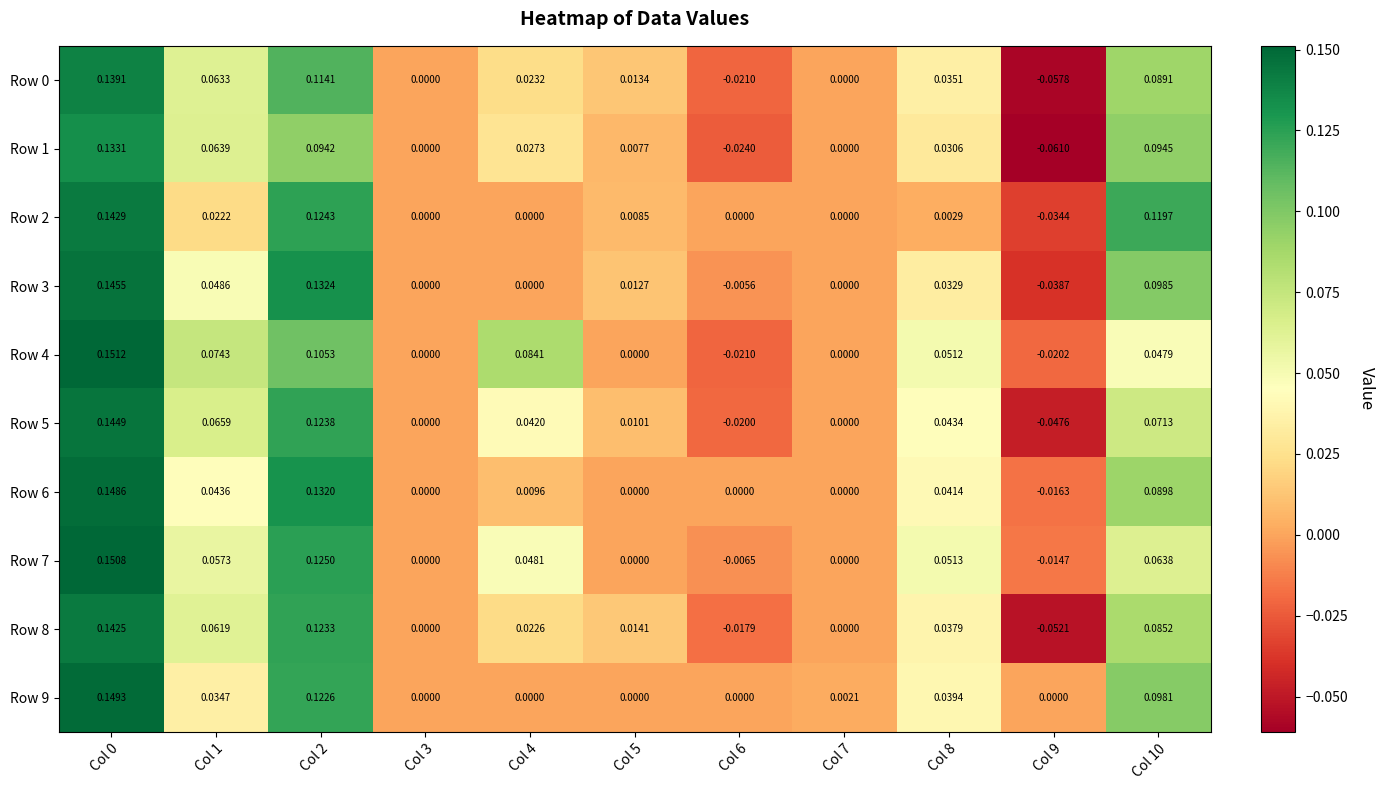

Count the number of data series in this chart.

10